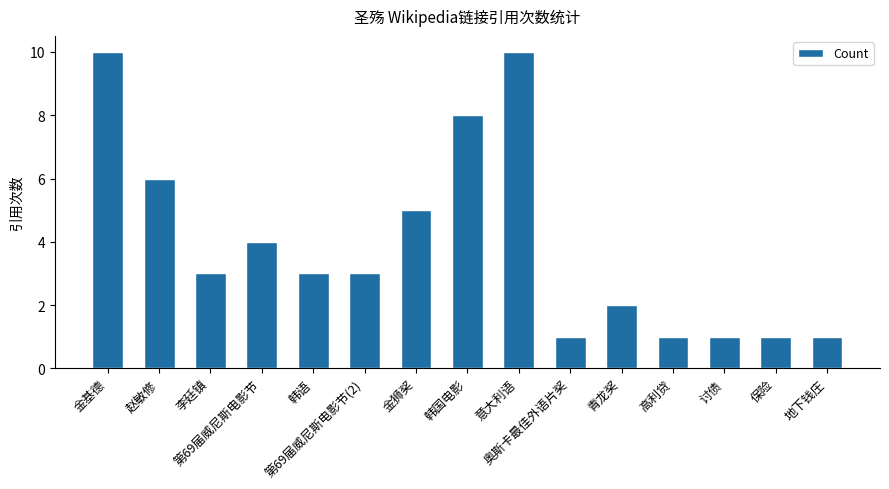

What is the label of the 4th bar from the right?

高利贷